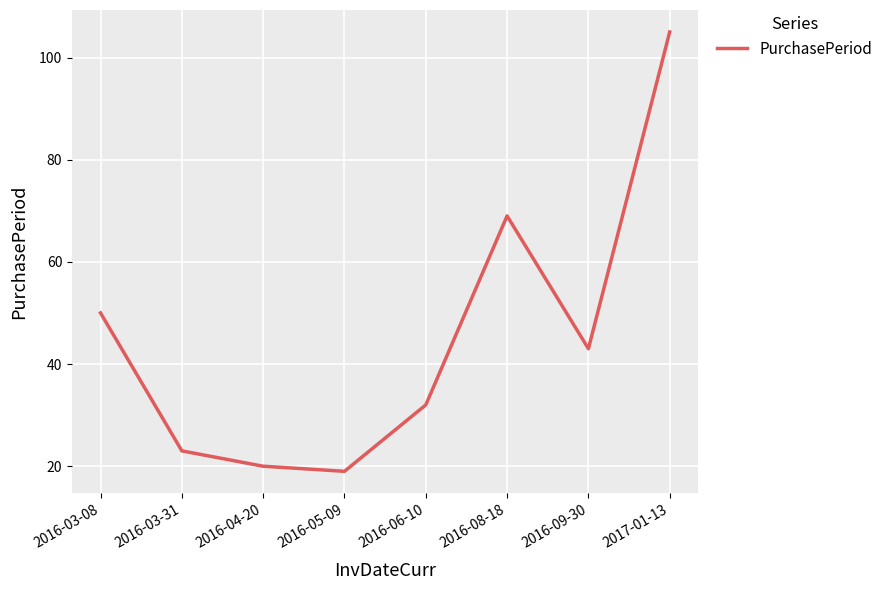

Between 2016-04-20 and 2016-08-18, which is larger?

2016-08-18